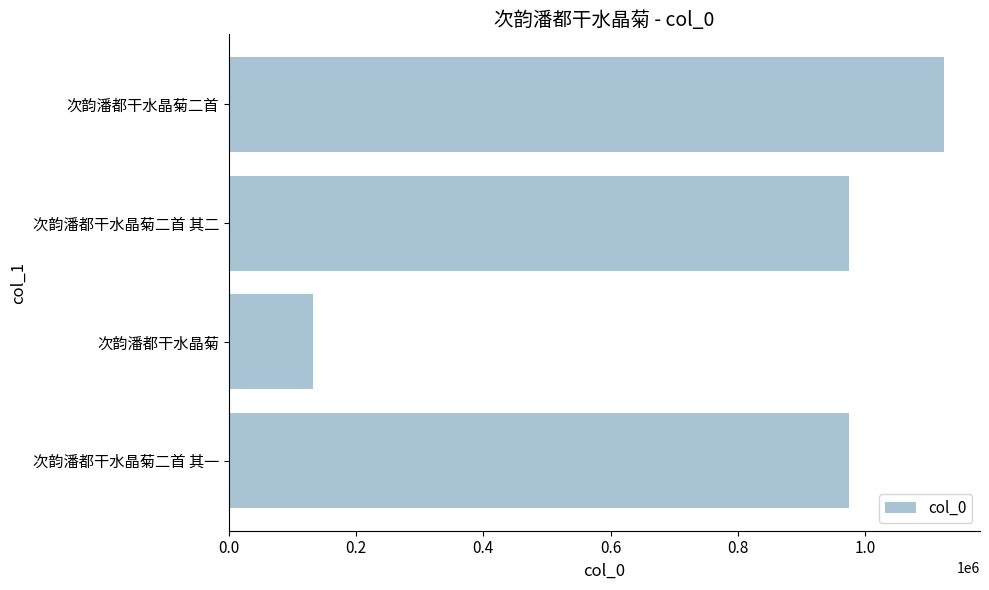

What value does the data have at 次韵潘都干水晶菊, to the nearest 50?

132300